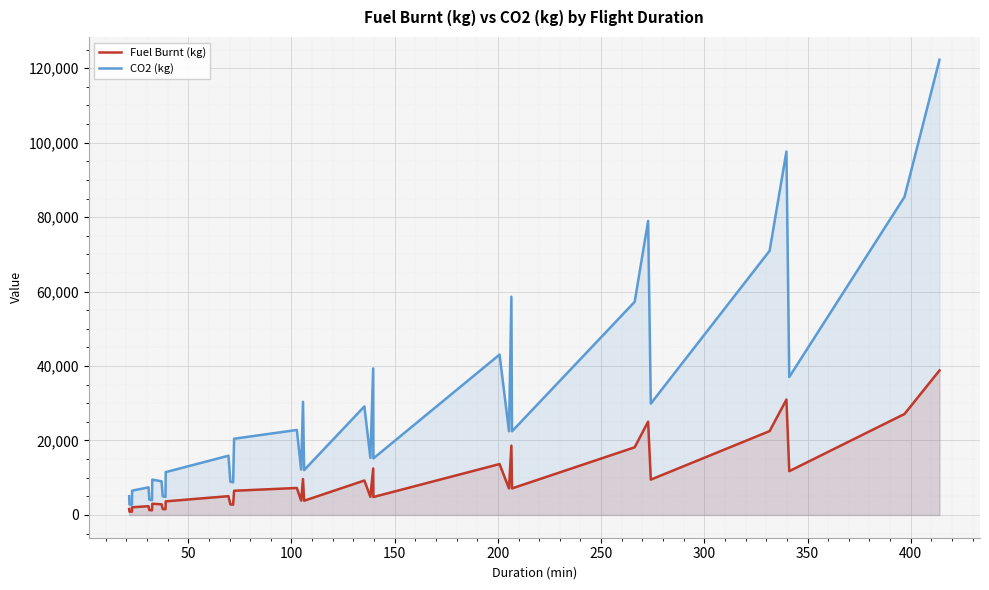

What is the maximum value for CO2 (kg)?

122279.0